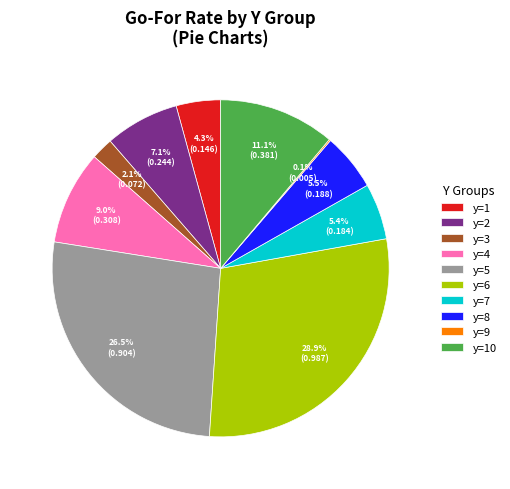

Does y=6 represent more than half of the total?

No